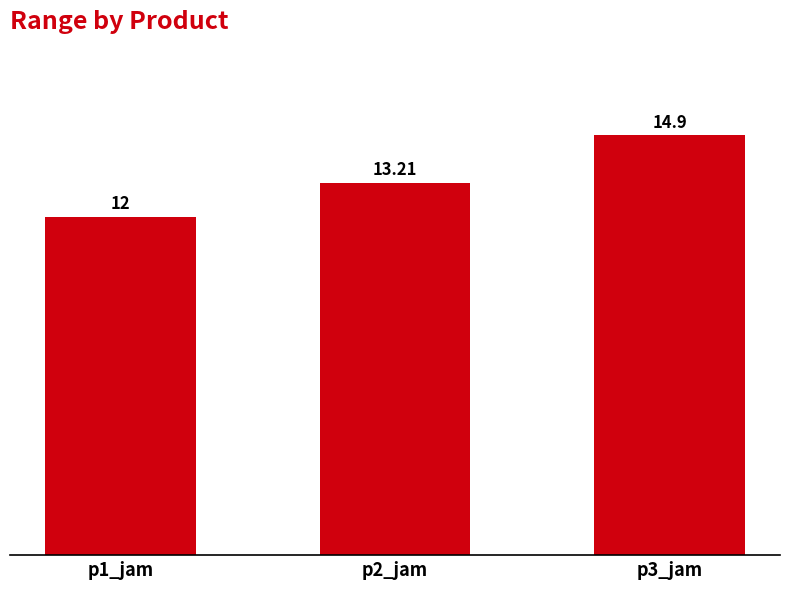

Reading left to right, list all the values displayed in this chart.

12.0	13.2	14.9